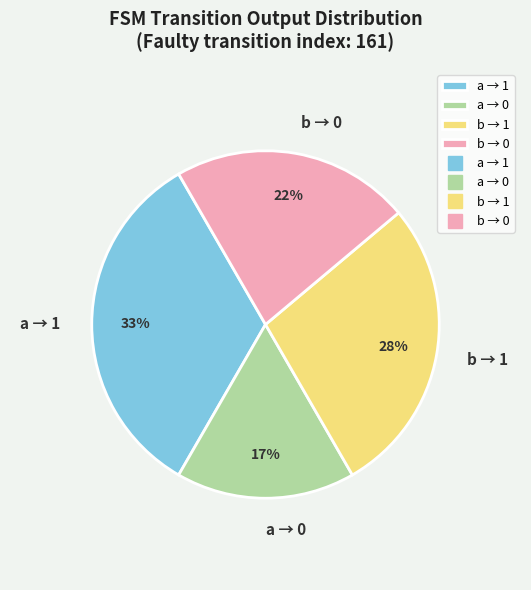

Approximately how many times larger is the value at a → 1 compared to b → 0?

1.5